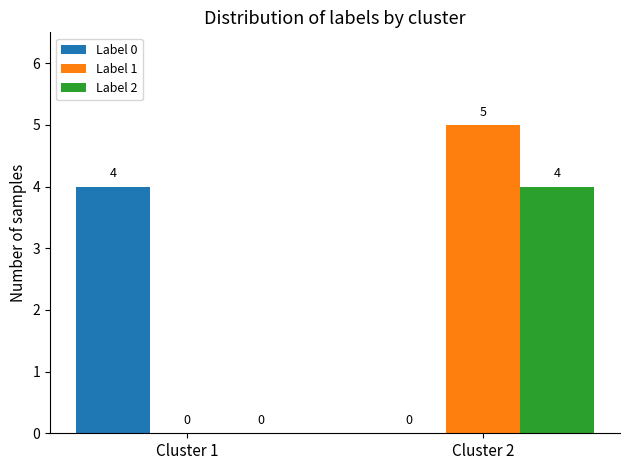

What is the sum of all Label 1 values?

5